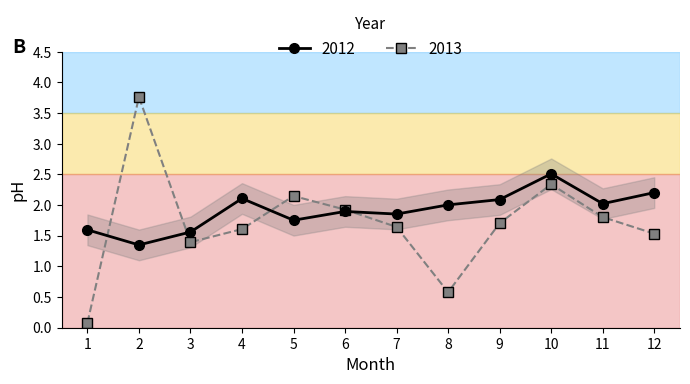

Is it true that 2012 equals 2.9 at 8?

False